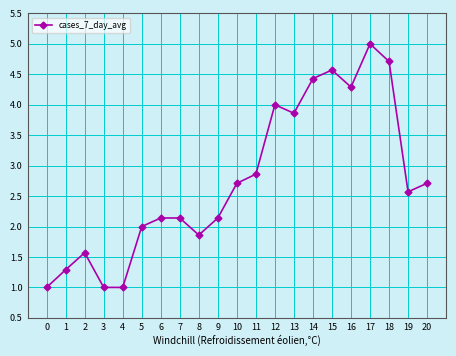

Count the number of categories in the chart.

21